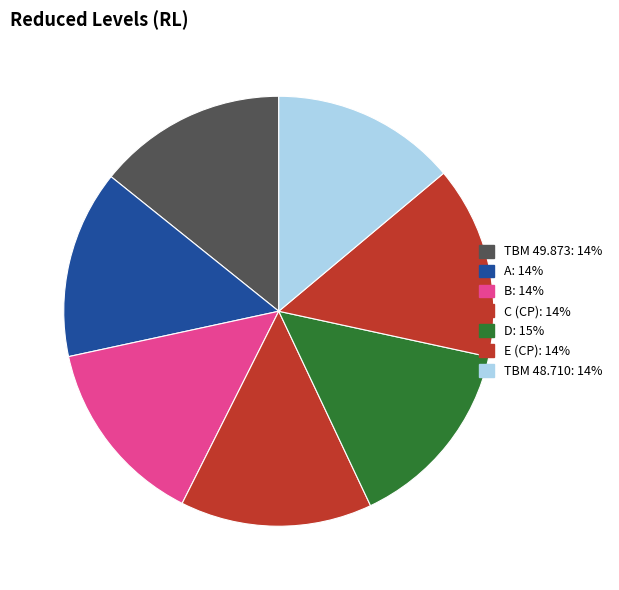

What is the smallest slice in the pie chart?

TBM 48.710